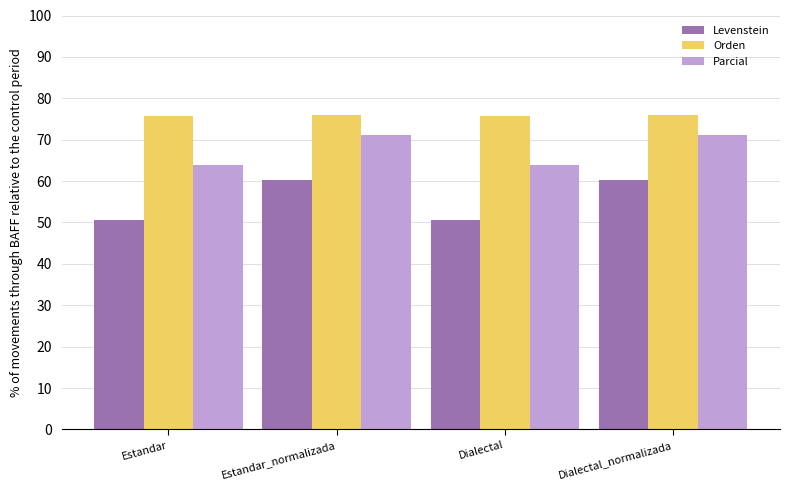

What position from the right is Dialectal?

2